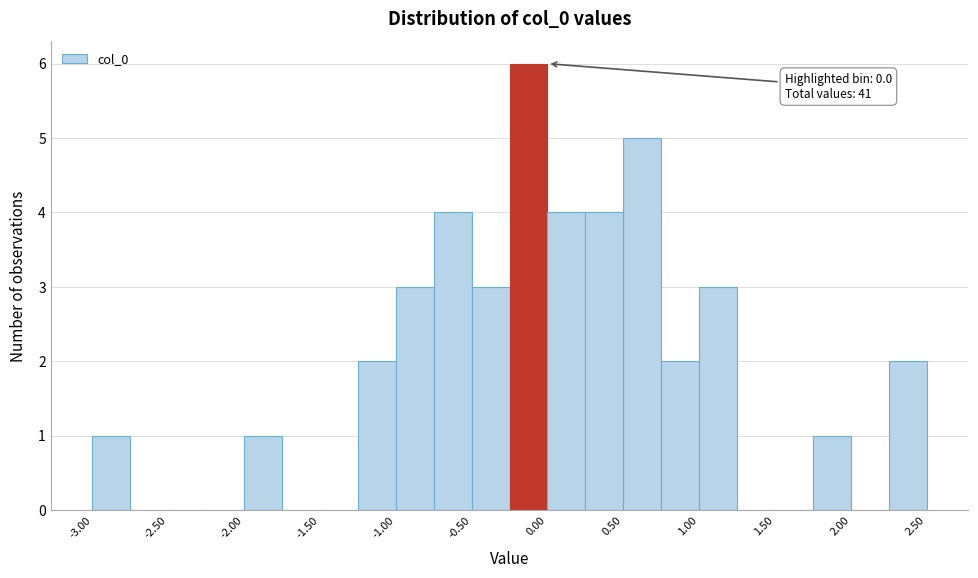

Over which range of the x-axis is the bar tallest?

-0.25 to 0.00